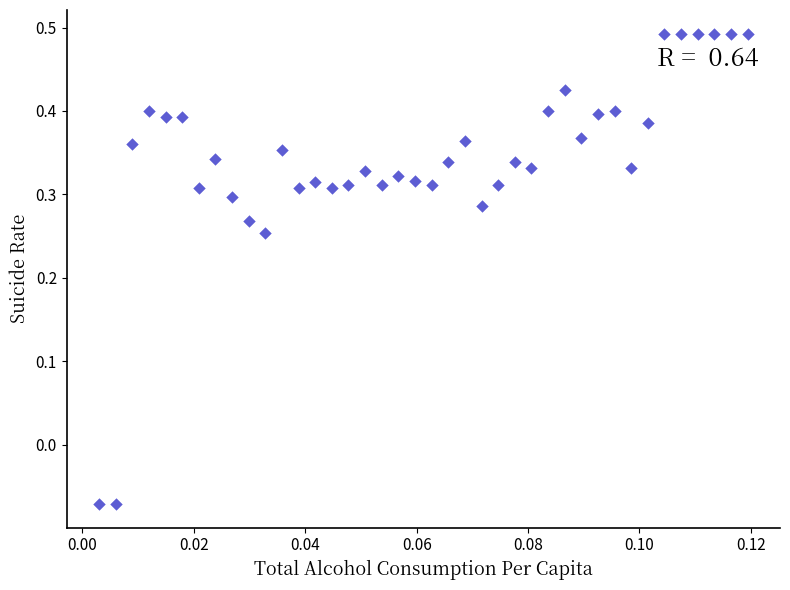

What is the range of Y values (max minus min)?

0.6